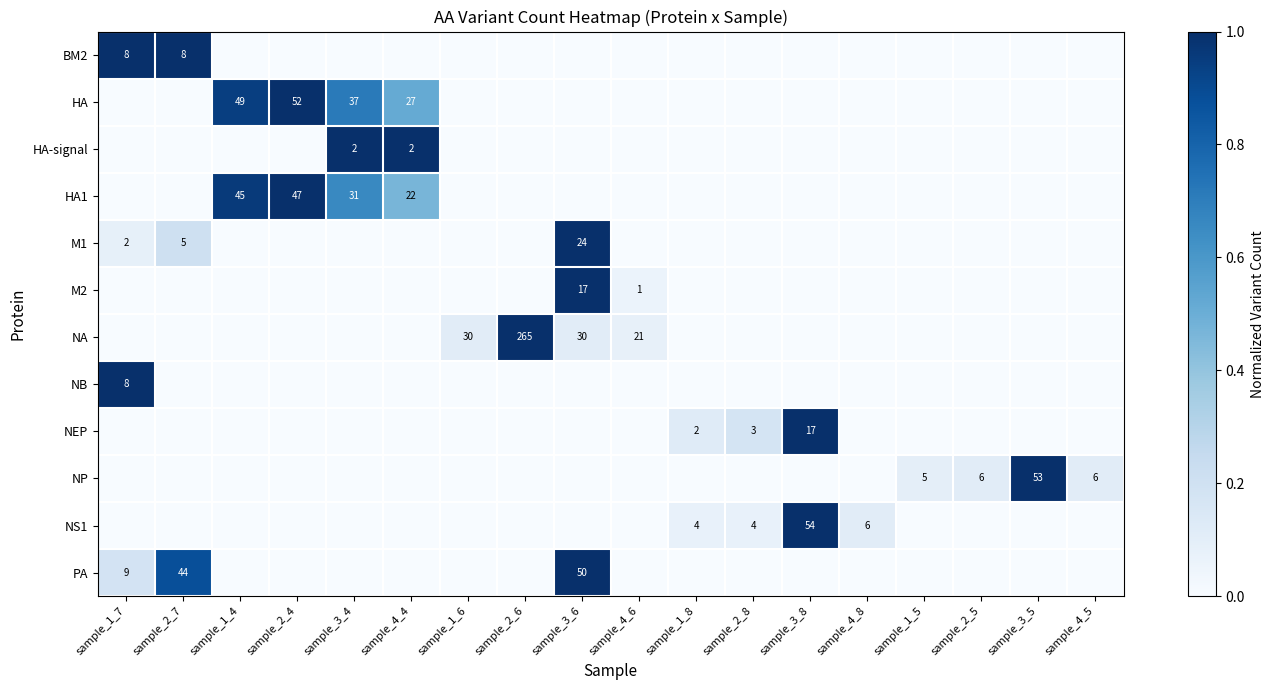

At which label does NS1 reach its peak?

sample_3_8